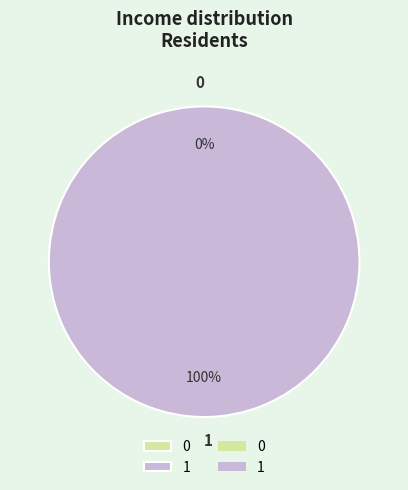

True or false: 1 accounts for 99% of the total.

False